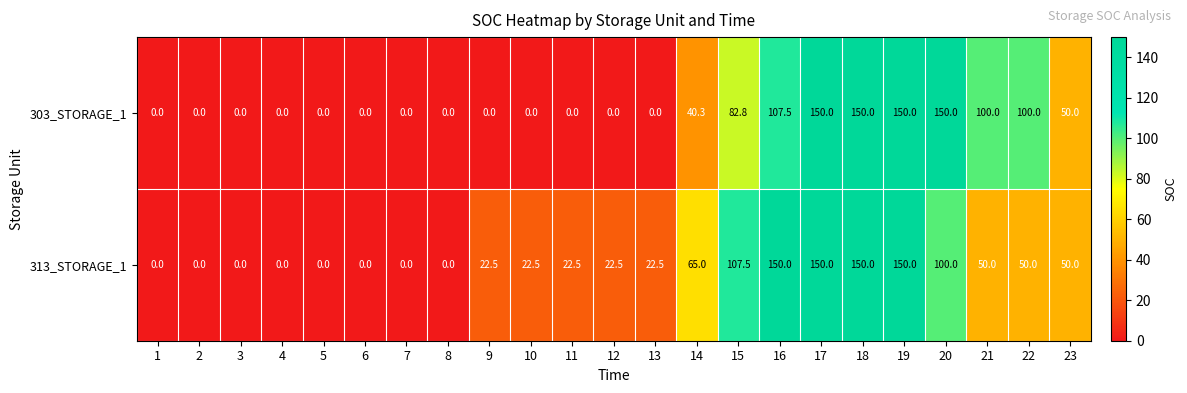

What is the difference between the 313_STORAGE_1 values at 3 and 11?

22.5